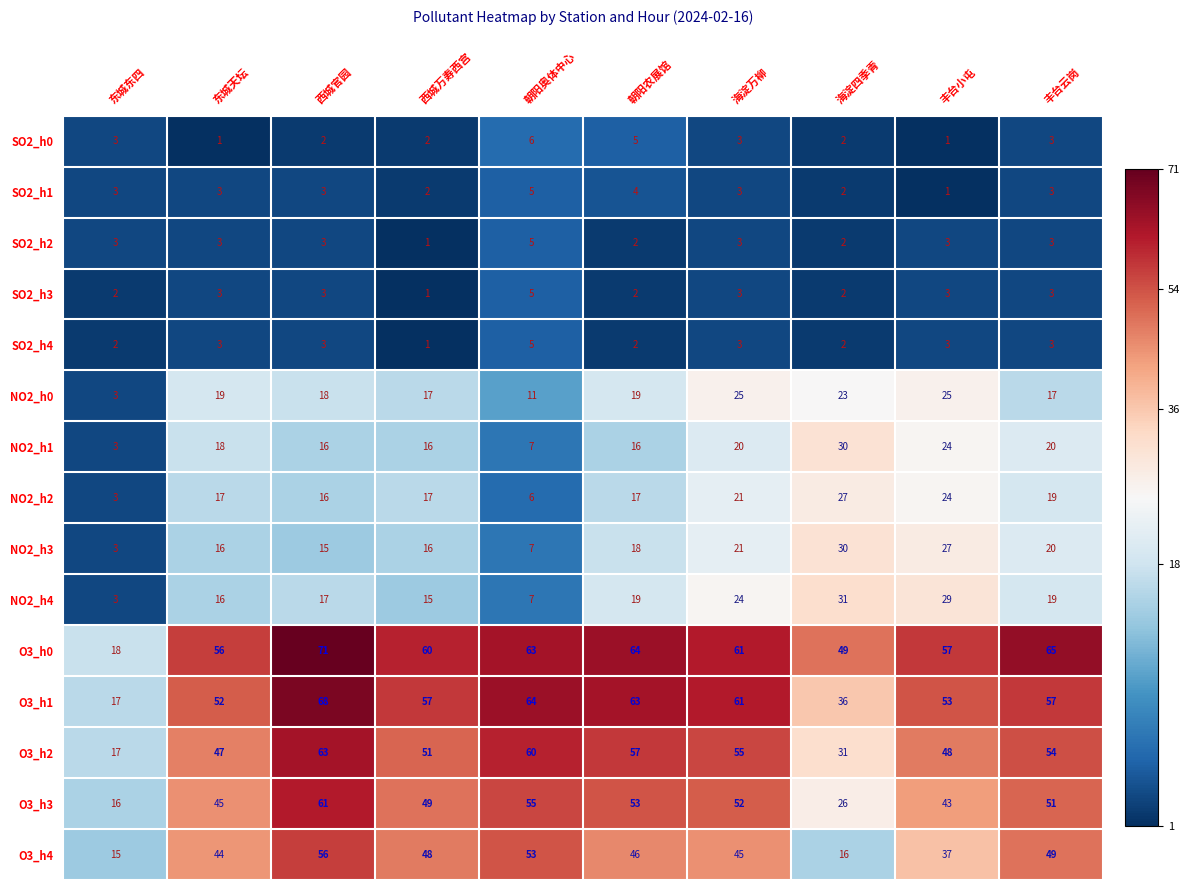

What value does the NO2_h0 series have at 西城官园, to the nearest 10?

20